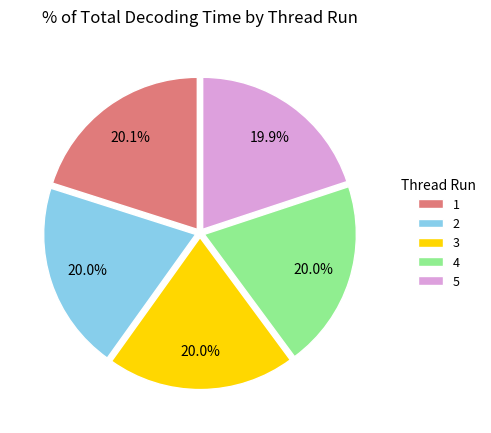

Count the number of slices in the pie.

5